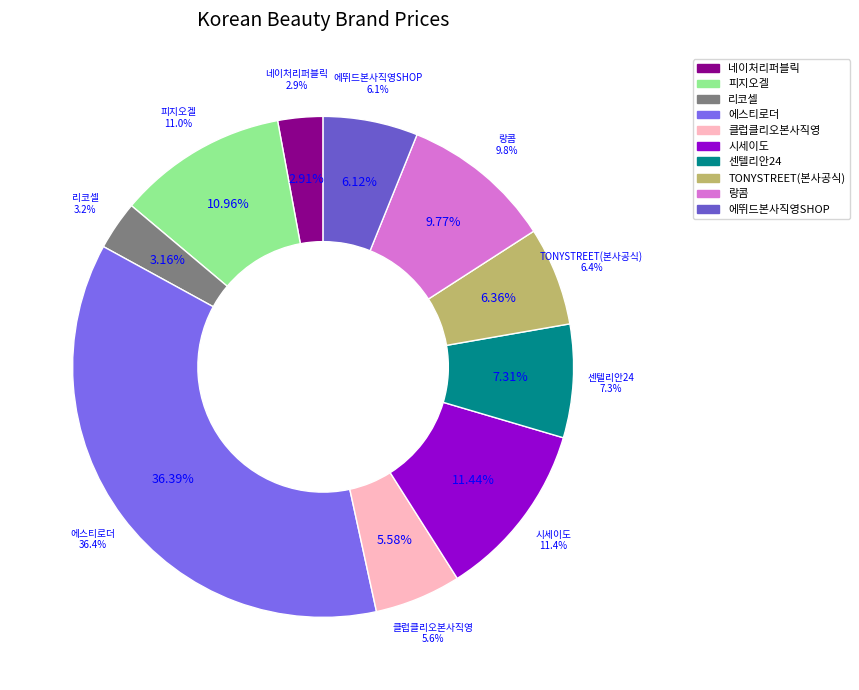

Which has a higher value, 랑콤 or TONYSTREET(본사공식)?

랑콤